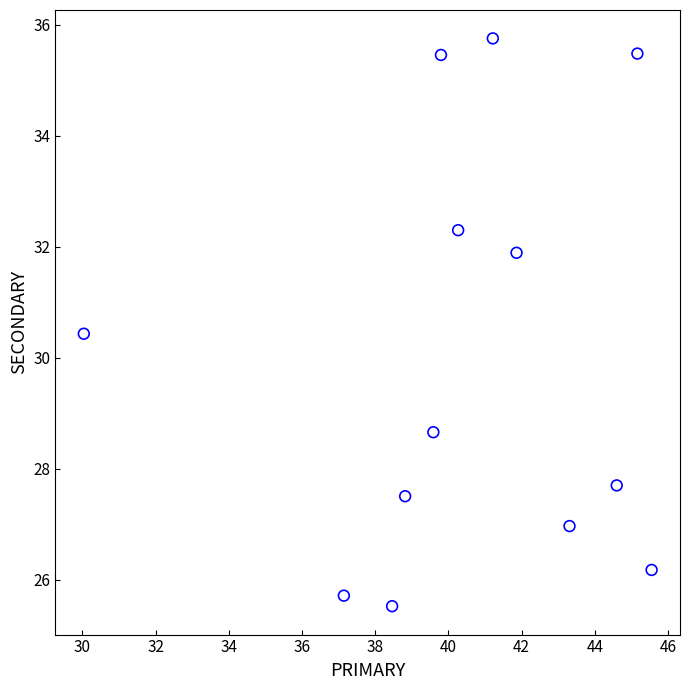

What is the range of X values (max minus min)?

15.5